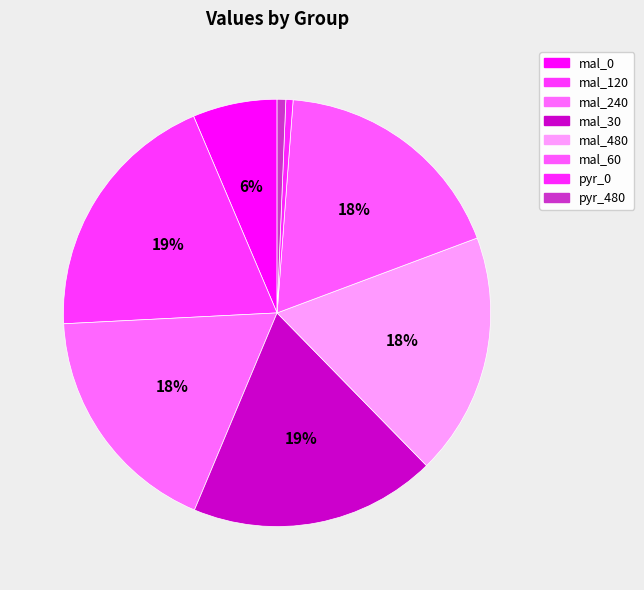

To the nearest percent, what percentage of the pie is mal_30?

19%